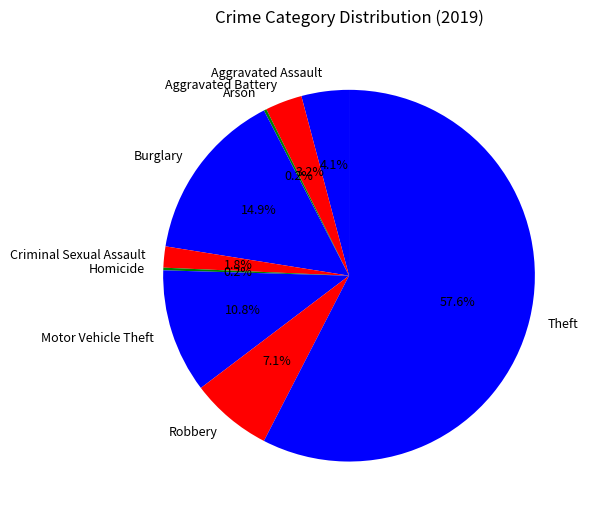

To the nearest percent, what portion does Theft represent?

58%